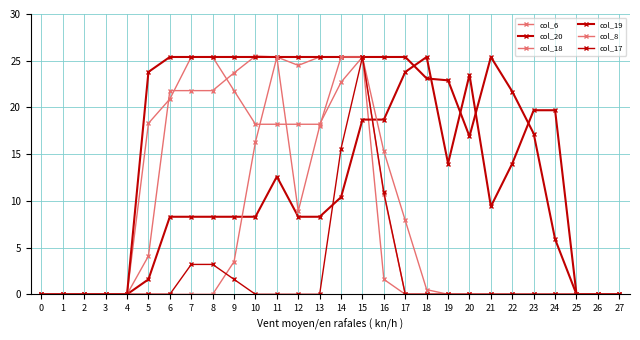

What is the spread (max minus min) of values at 22?

21.7